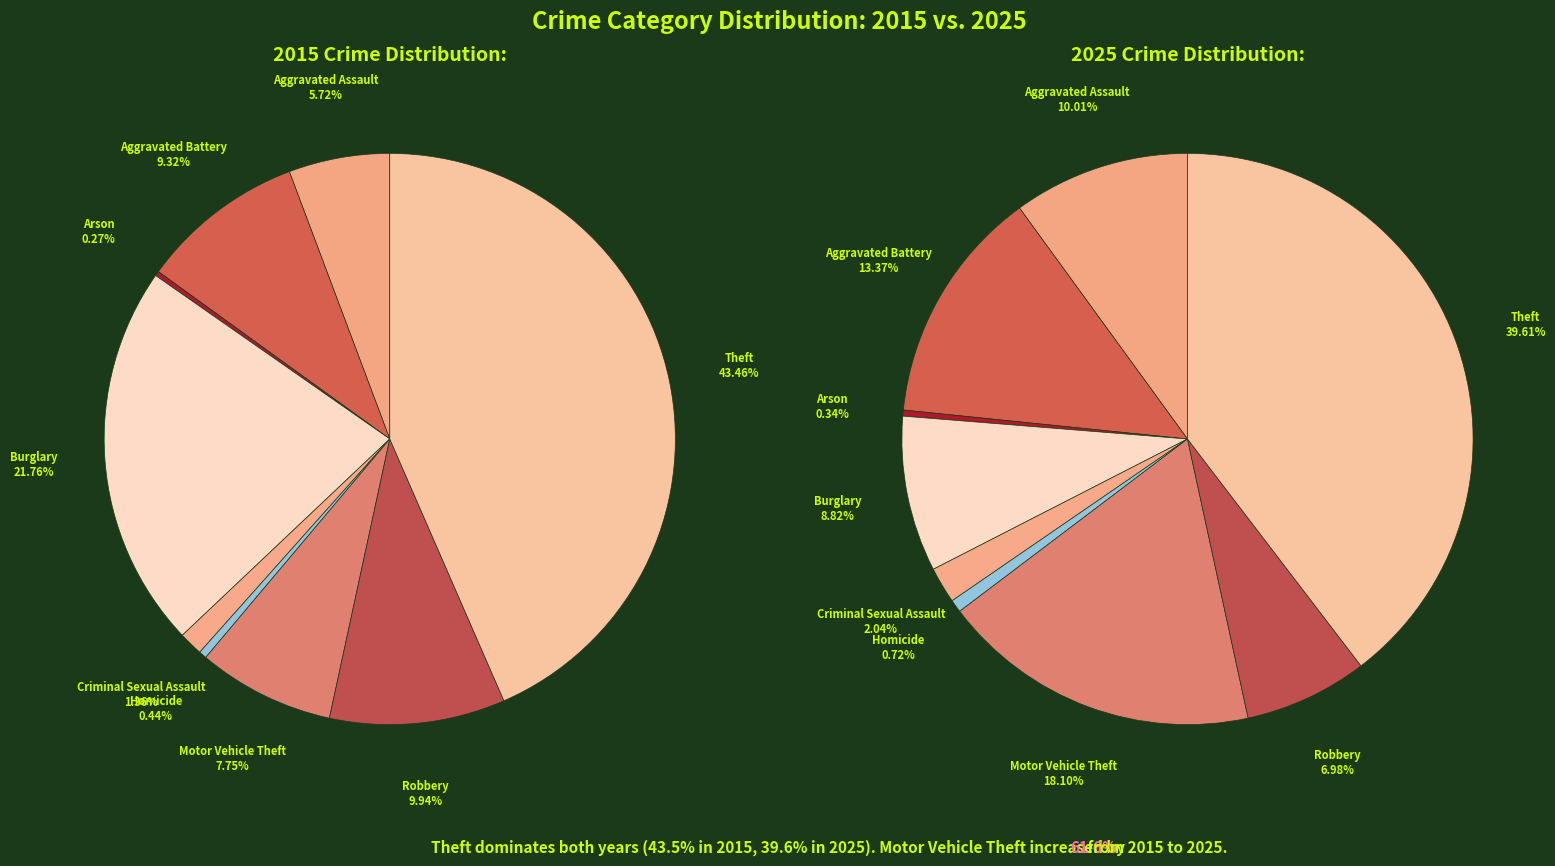

Is there any slice that represents more than half of the pie?

No